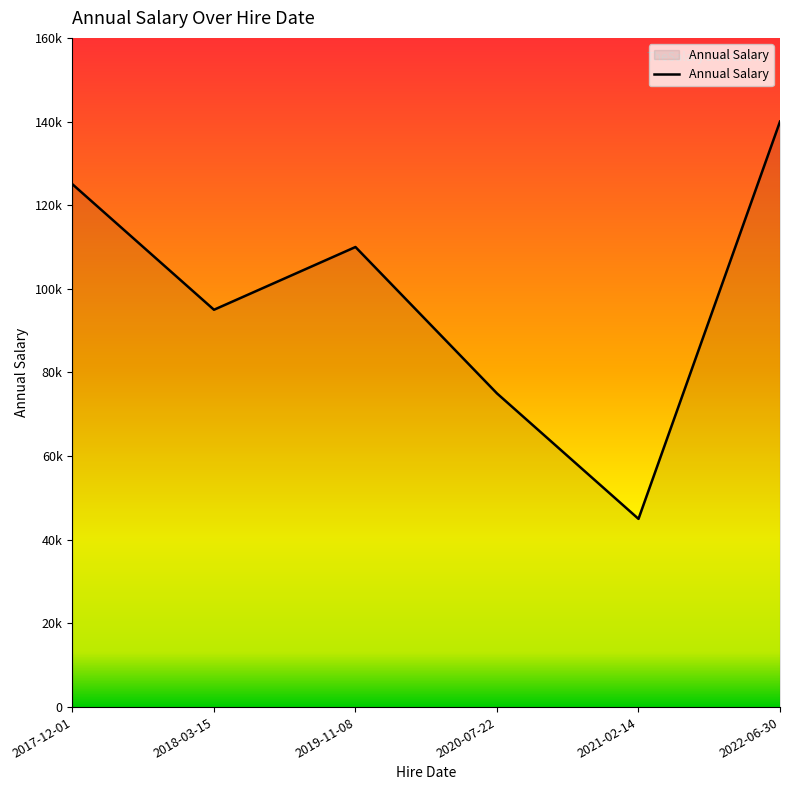

What is the smallest value displayed?

45000